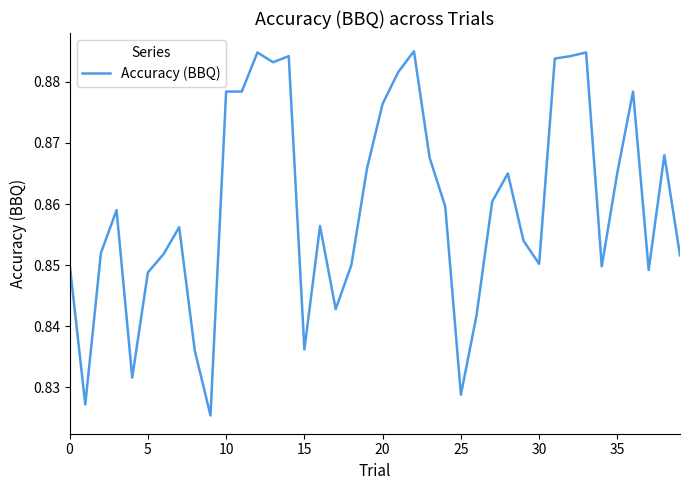

At which label is the value closest to 0?

9